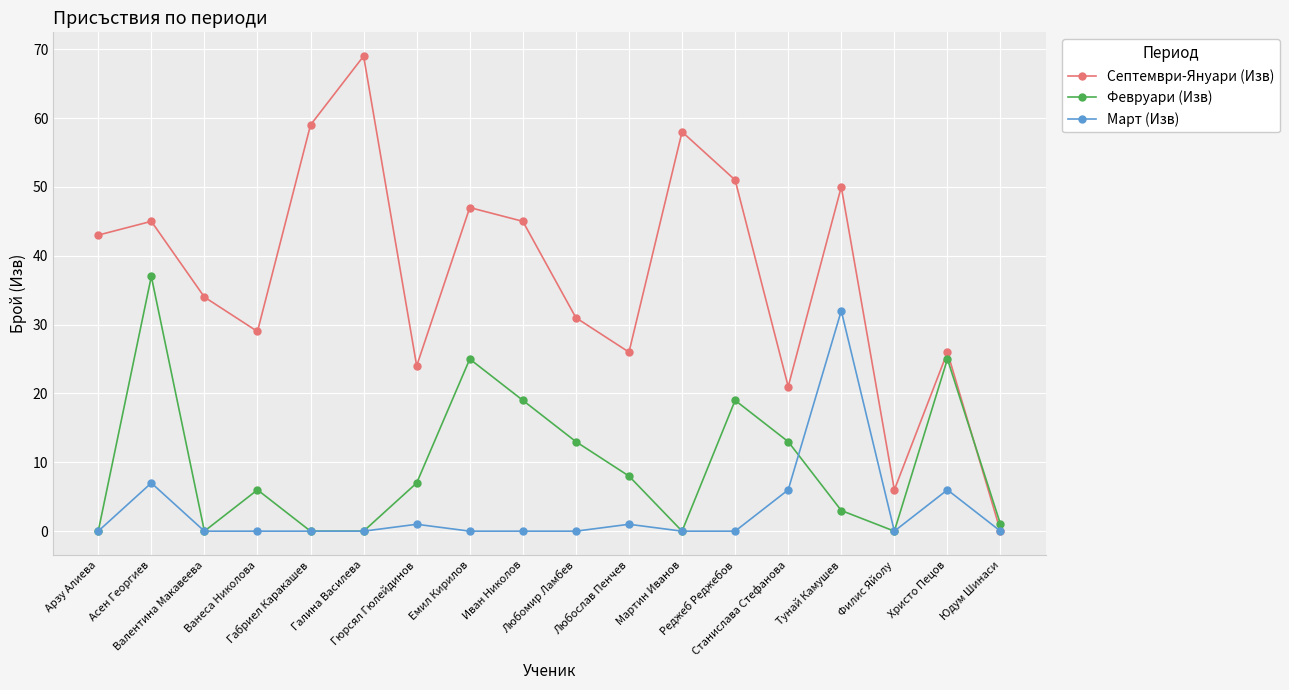

The value of Февруари (Изв) at Христо Пецов is 7. True or false?

False